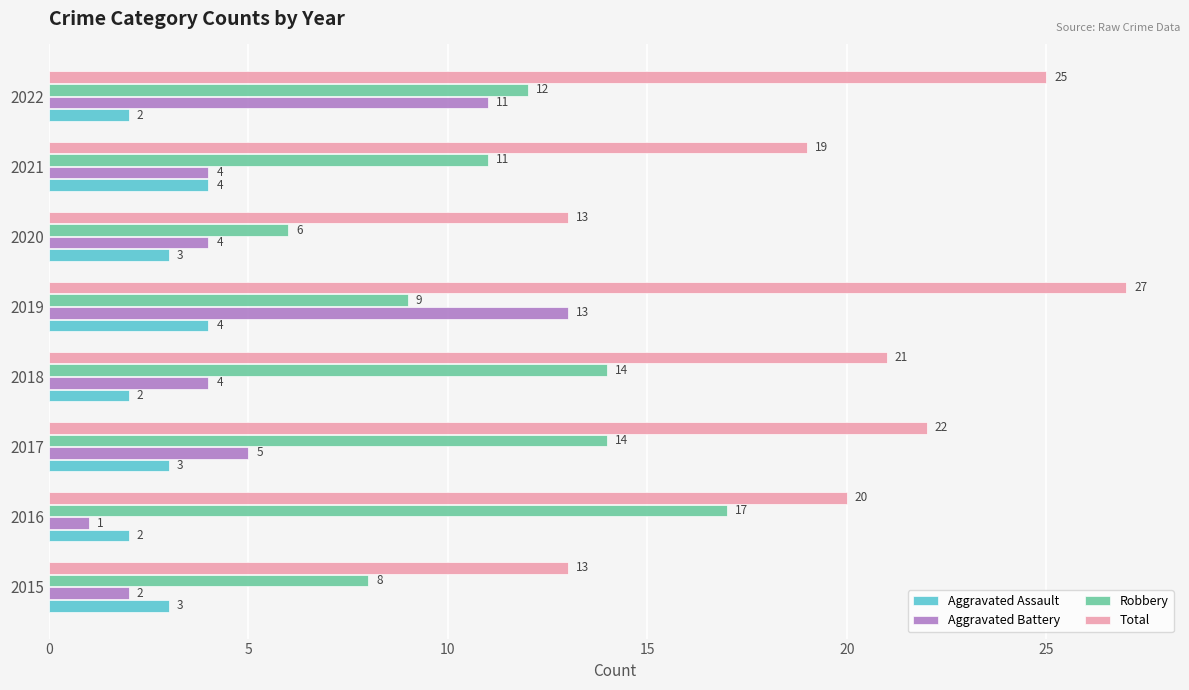

At 2020, list the series in order from largest to smallest.

Total, Robbery, Aggravated Battery, Aggravated Assault